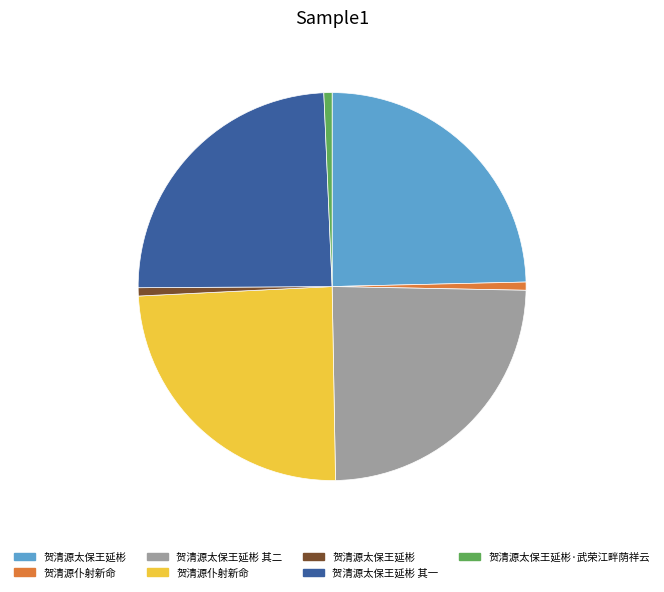

Does any single category account for the majority?

No